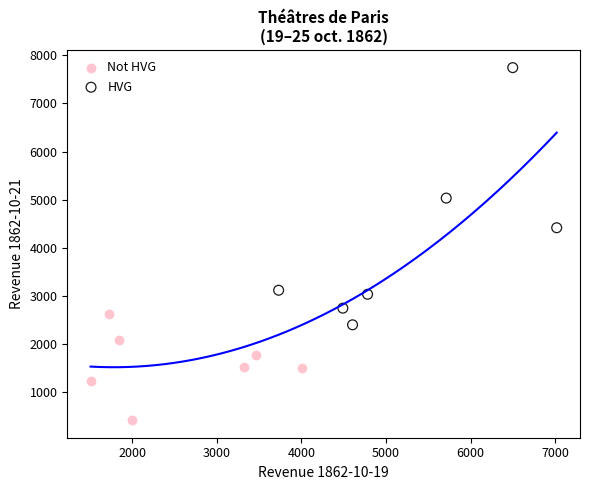

Which series has the largest Y range (max minus min)?

HVG